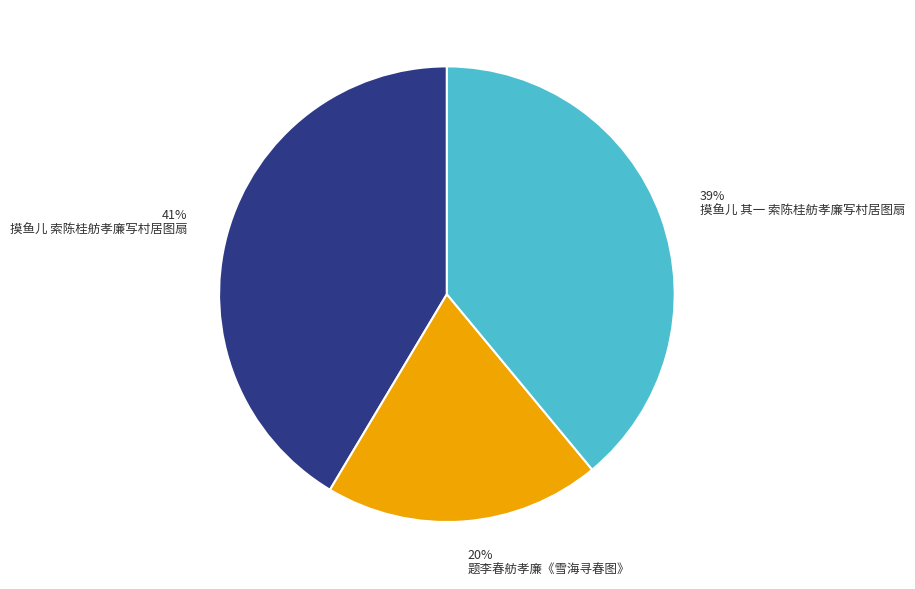

Count the number of slices in the pie.

3